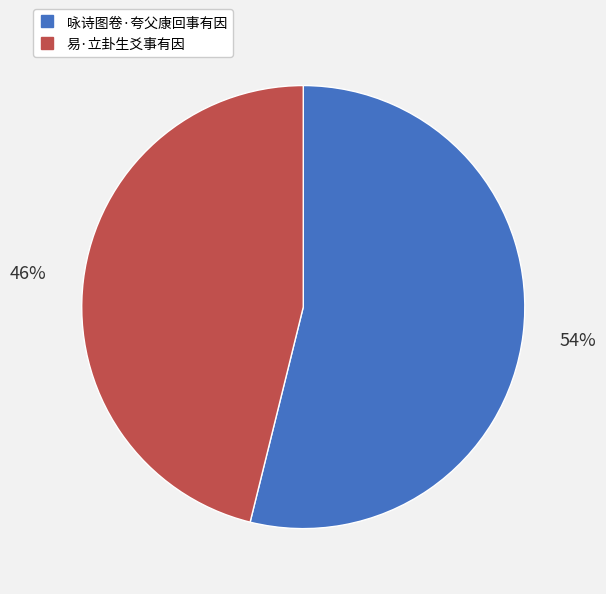

How many segments does this pie chart have?

2